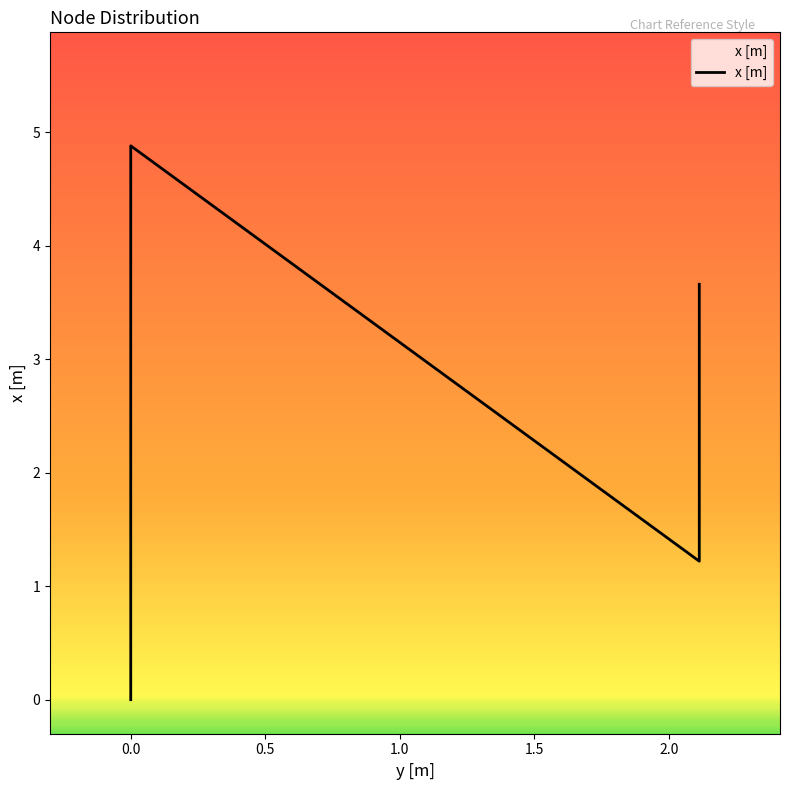

How many lines are shown in the chart?

1